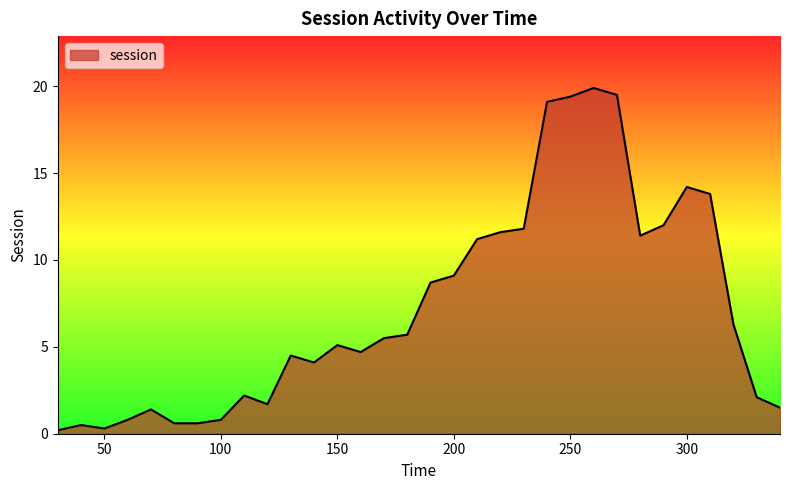

What is the greatest value displayed?

19.9